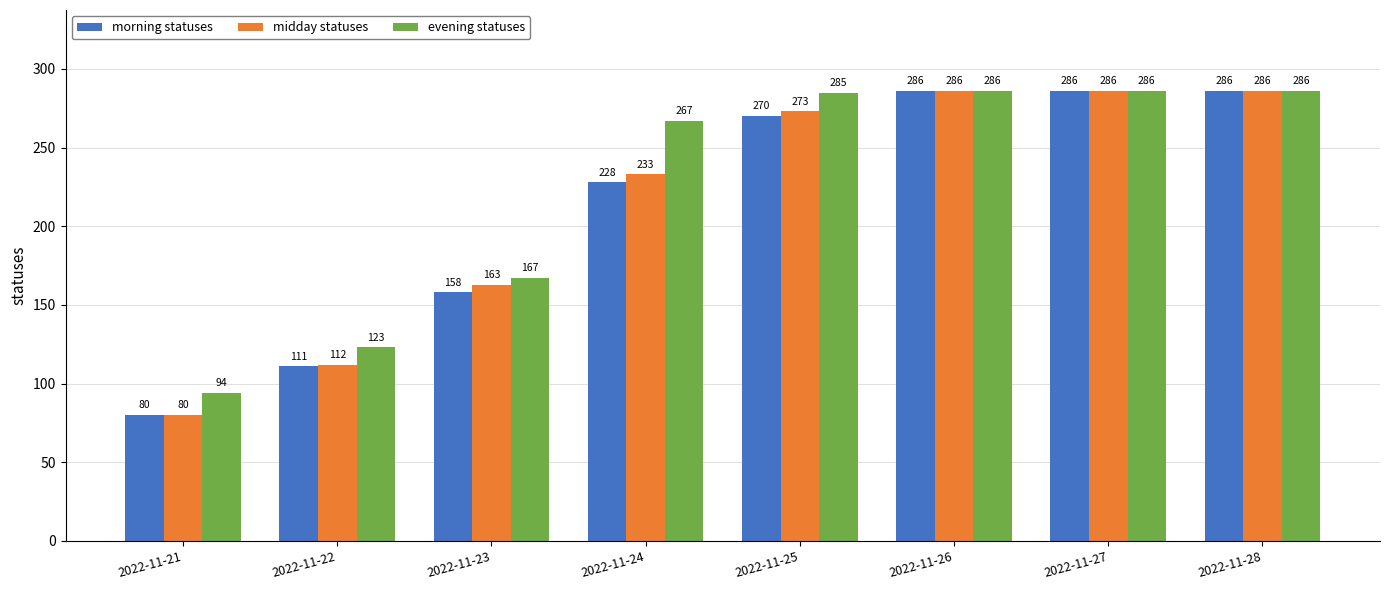

Between 2022-11-25 and 2022-11-28, which series saw the biggest shift?

morning statuses